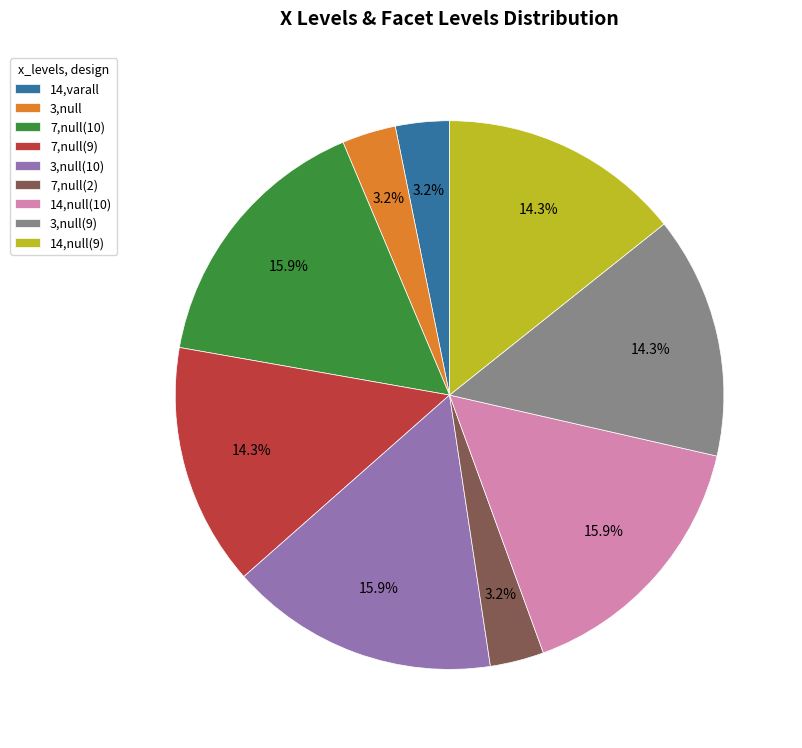

What percentage is NOT represented by 7,null(9)?

85.7%